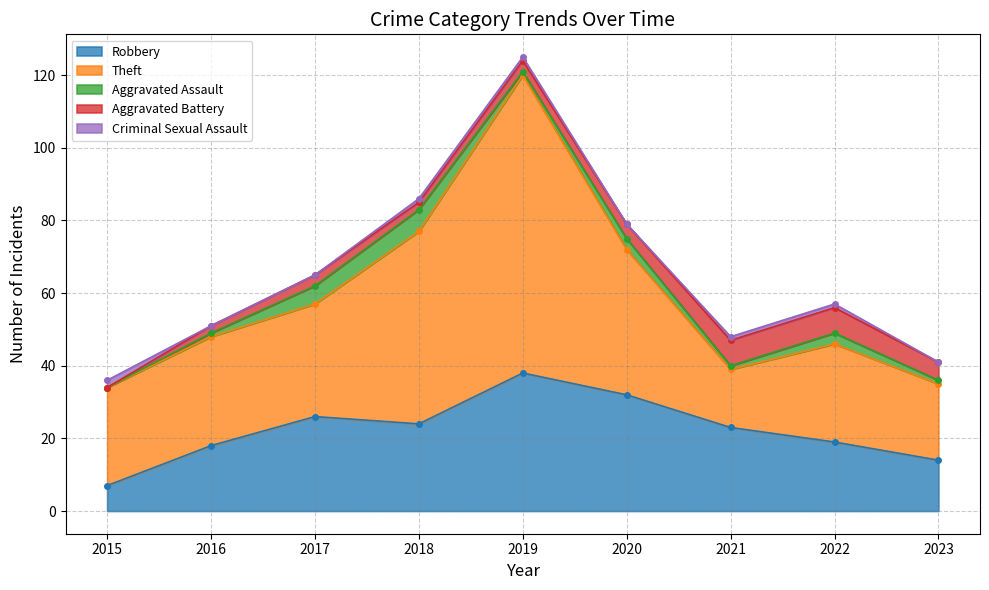

How many interior local valleys does the Criminal Sexual Assault series have?

1